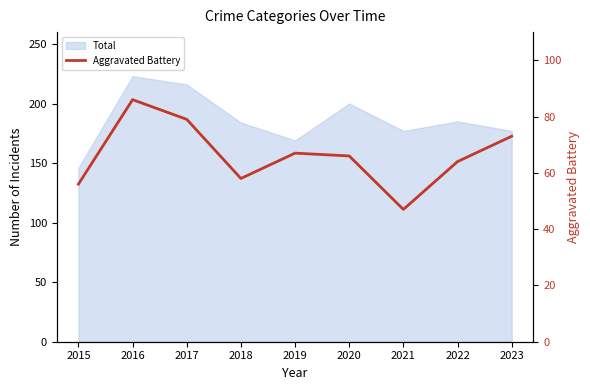

Is it true that the value at 2017 is 48?

False